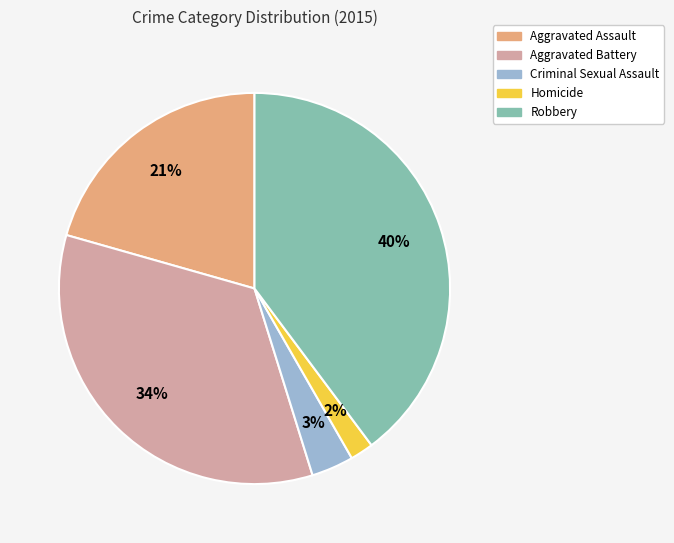

Count the number of slices in the pie.

5